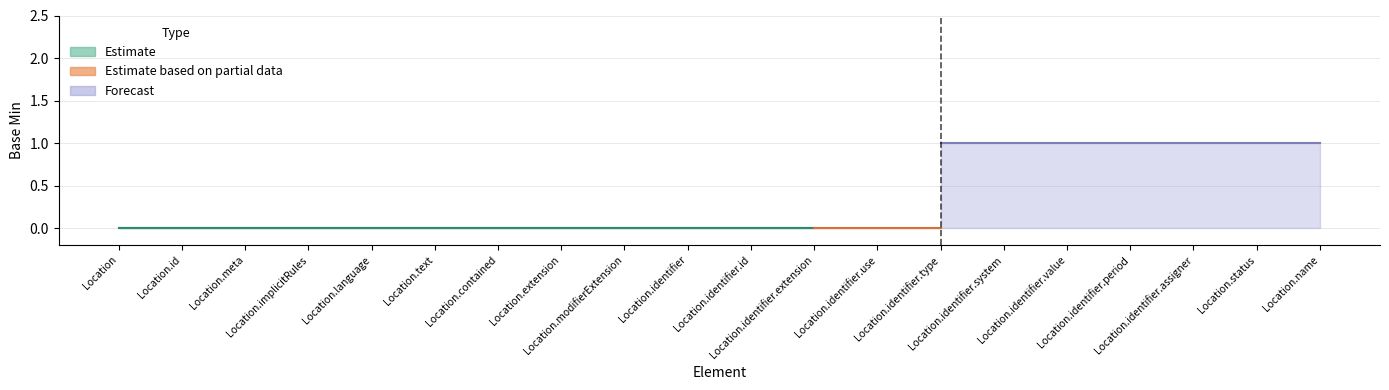

Is the value of Forecast at Location.language greater than the value of Estimate based on partial data at Location.language?

Yes